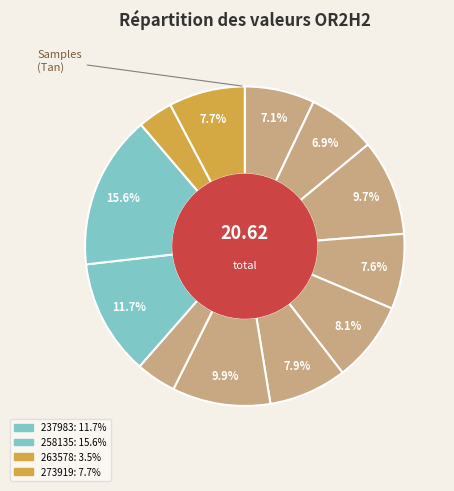

What is the smallest slice in the pie chart?

263578